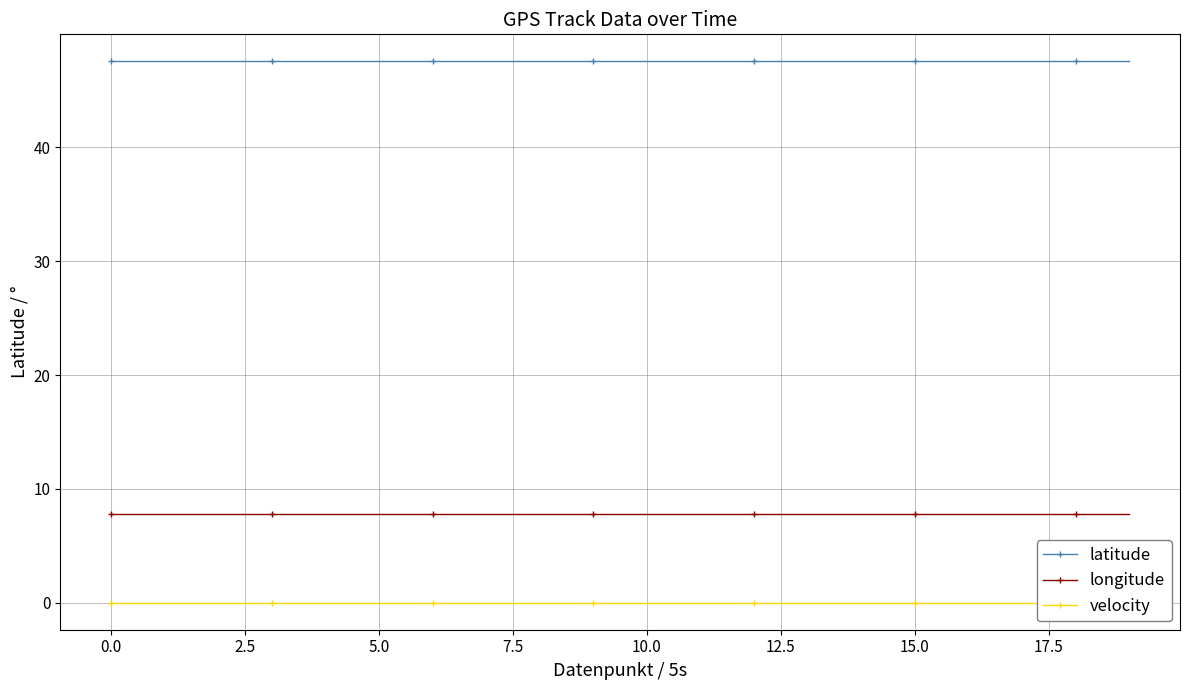

True or false: longitude has a value of 7.8 at 10.0.

True